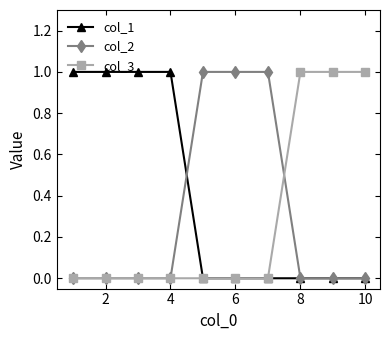

How many distinct data groups are displayed?

3